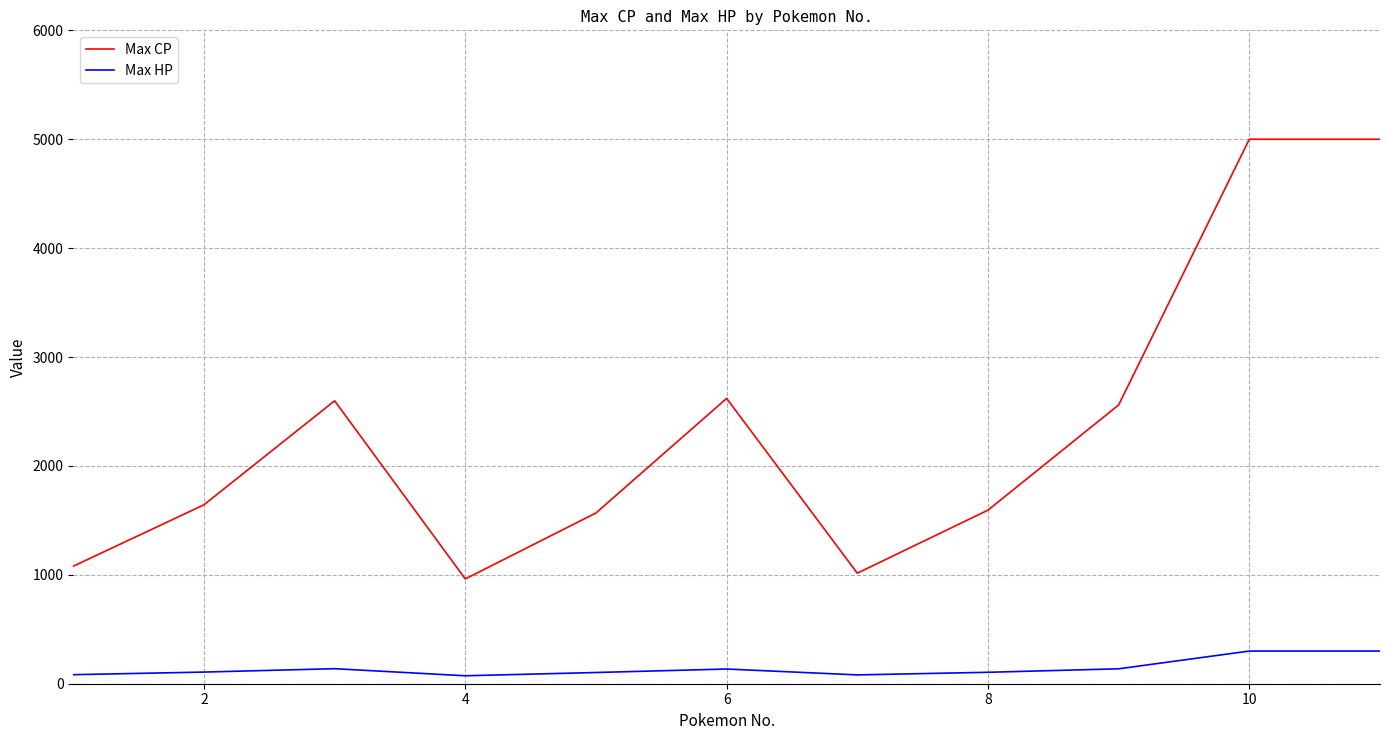

Which series has the largest total across all categories?

Max CP